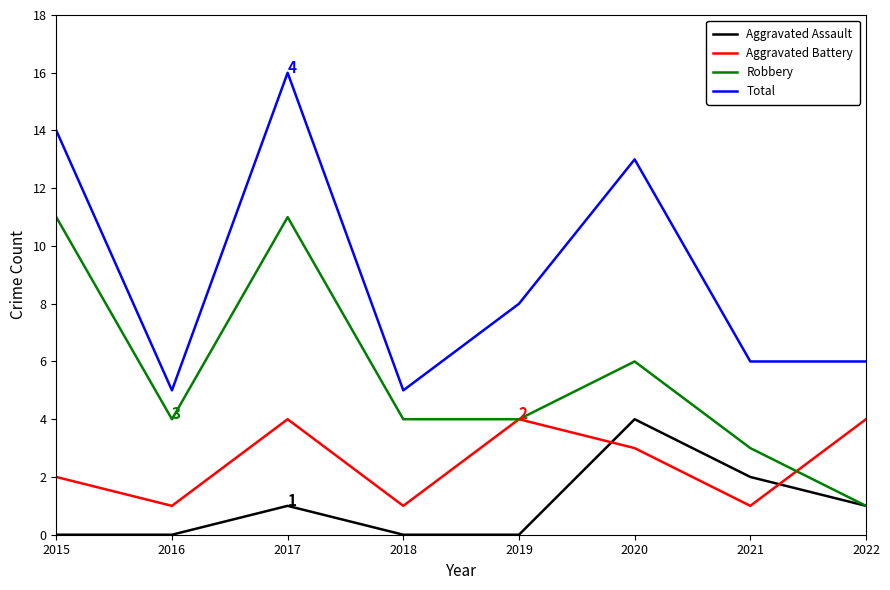

What is the spread (max minus min) of values at 2022?

5